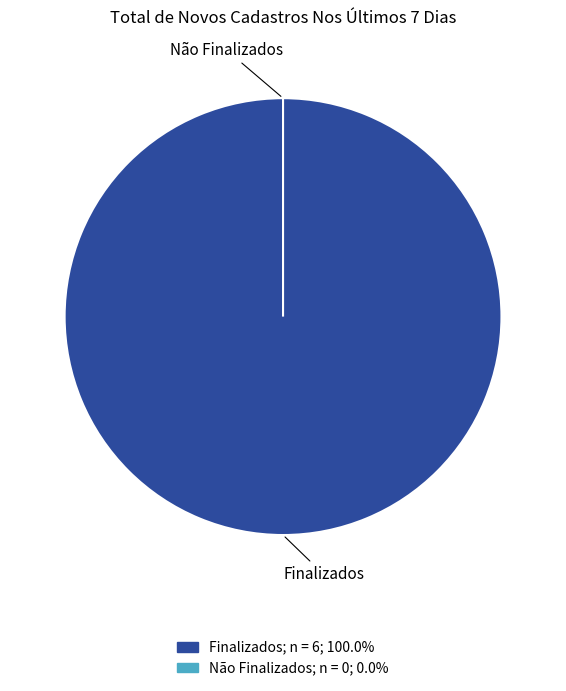

To the nearest percent, what is the difference between the largest and smallest slice percentages?

100%